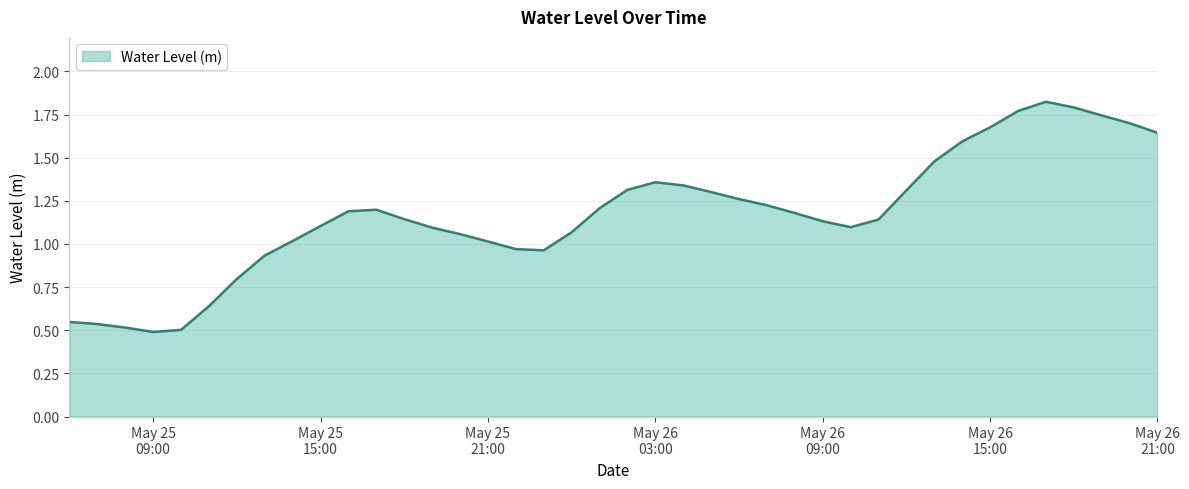

Does the chart display data point markers on the line(s)?

No